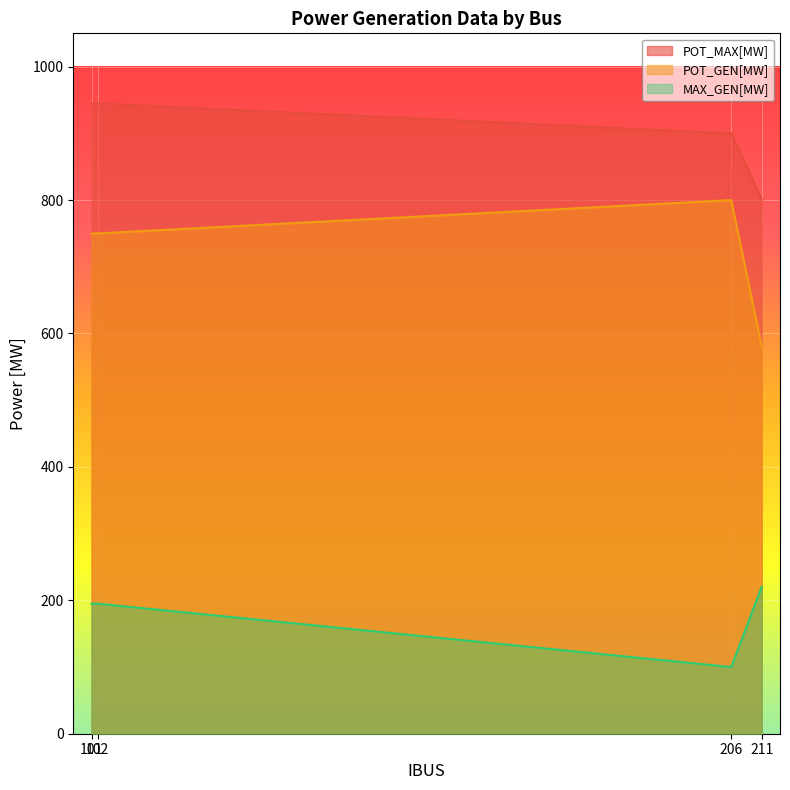

Does the chart display data point markers on the line(s)?

No